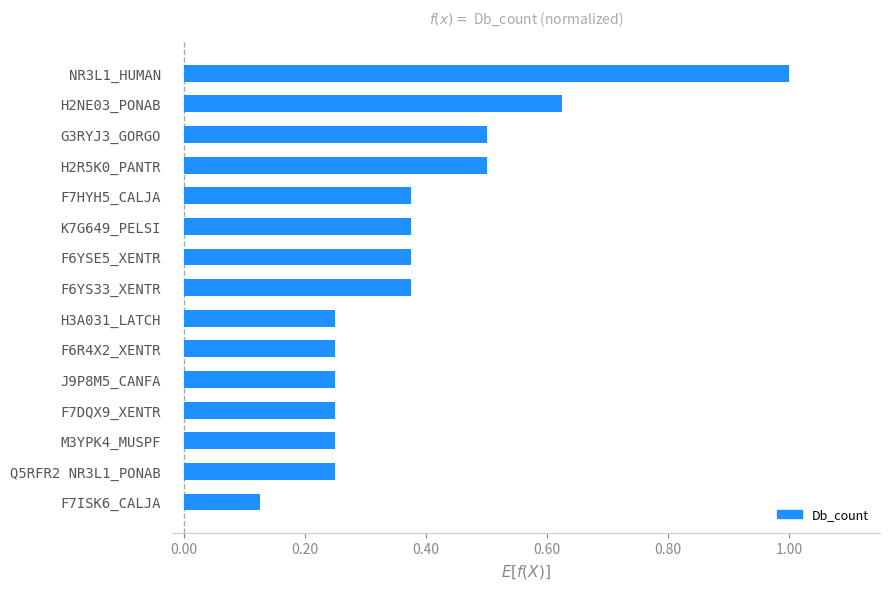

The value at F7ISK6_CALJA is 0.0. True or false?

False